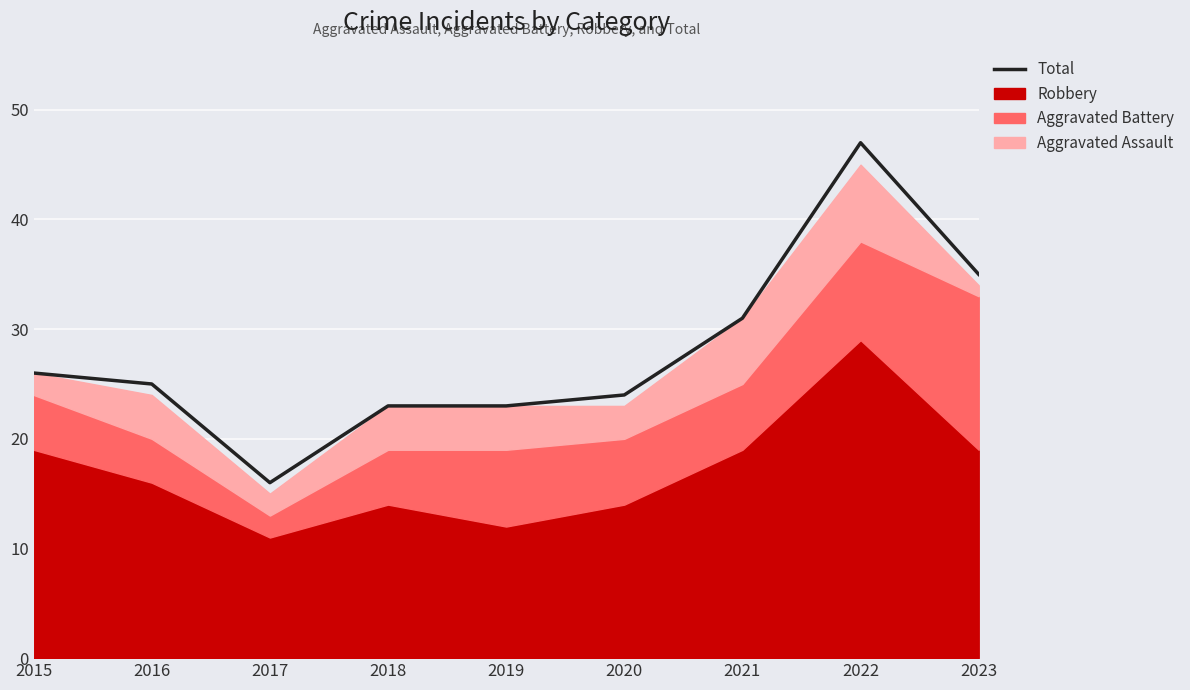

Reading left to right, what are all the values shown in this chart?

2015=26	2016=25	2017=16	2018=23	2019=23	2020=24	2021=31	2022=47	2023=35